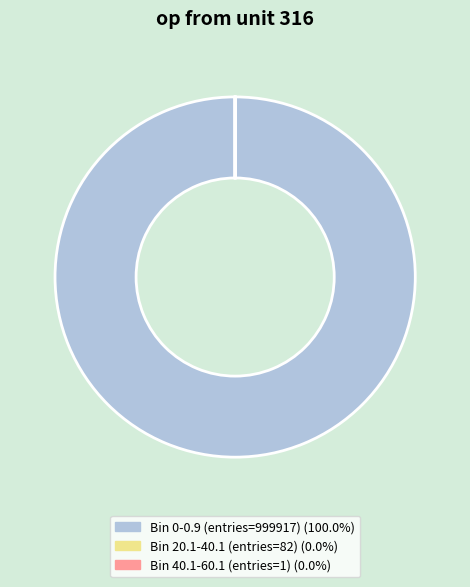

Does Bin 0-0.9 (entries=999917) represent more than half of the total?

Yes